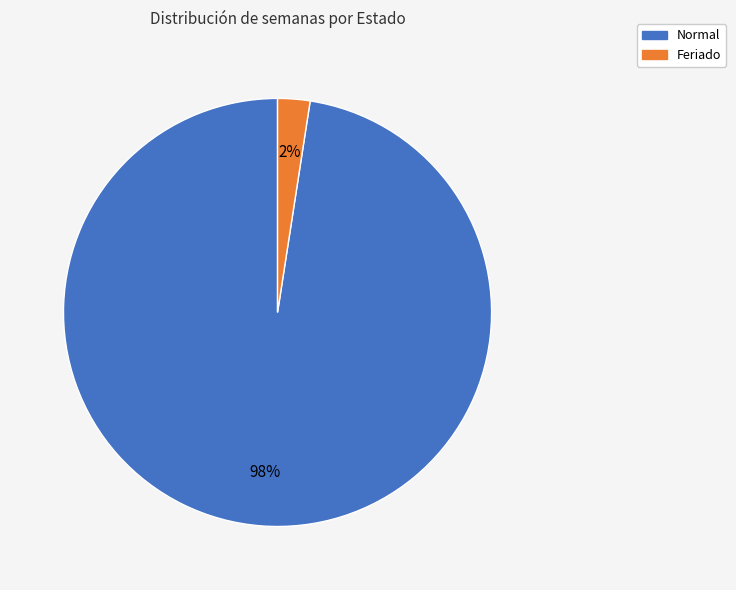

Is there any slice that represents more than half of the pie?

Yes